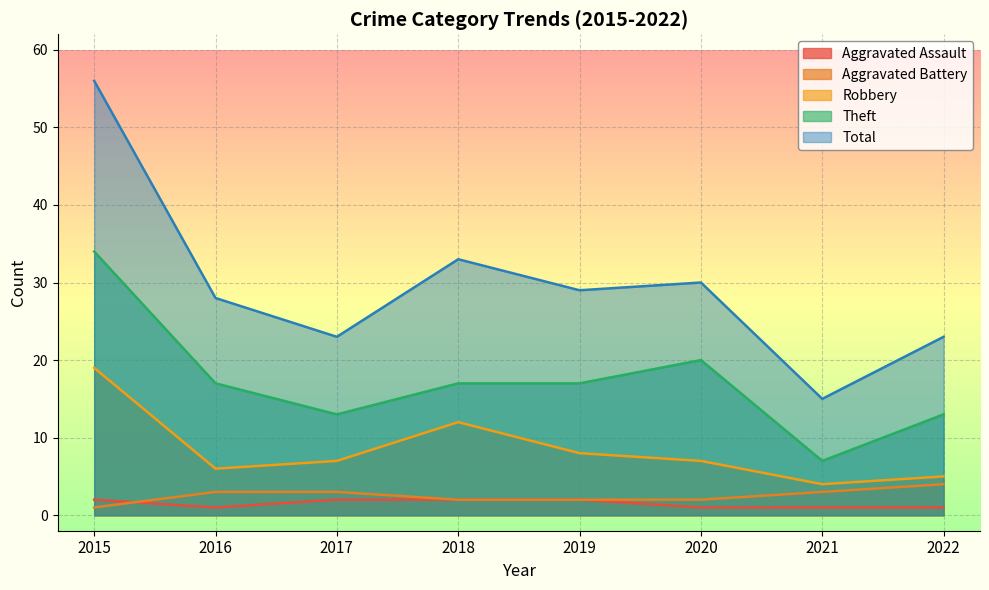

How many categories are shown in the chart?

8